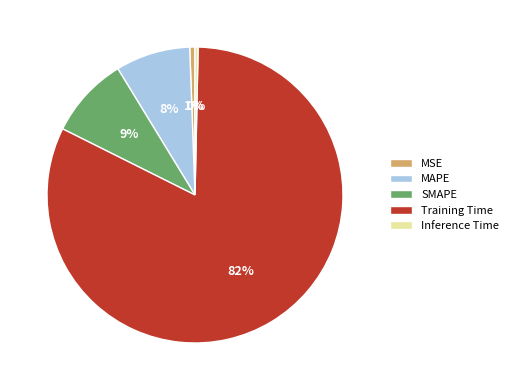

To the nearest percent, what is the difference between the Training Time and MAPE slice percentages?

74%